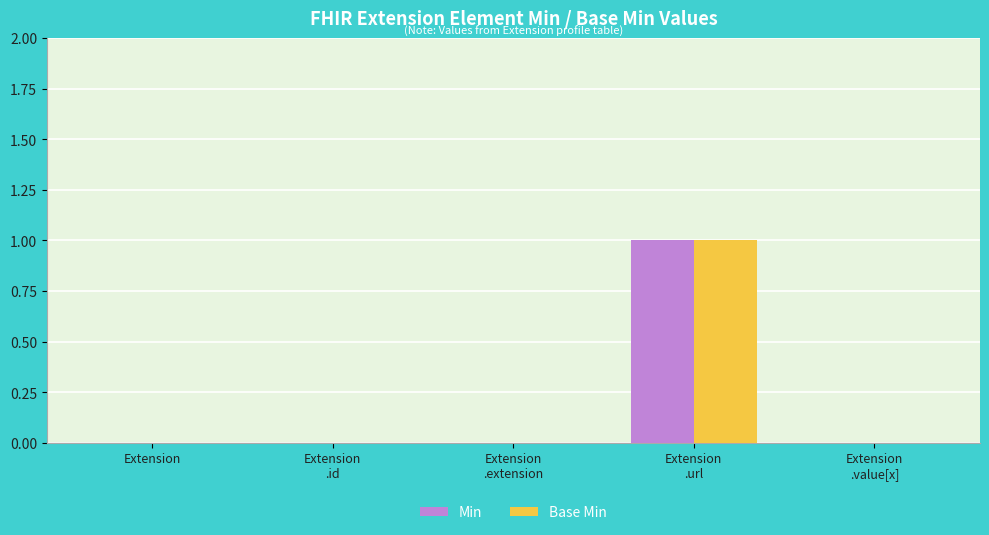

How many series are shown in this chart?

2